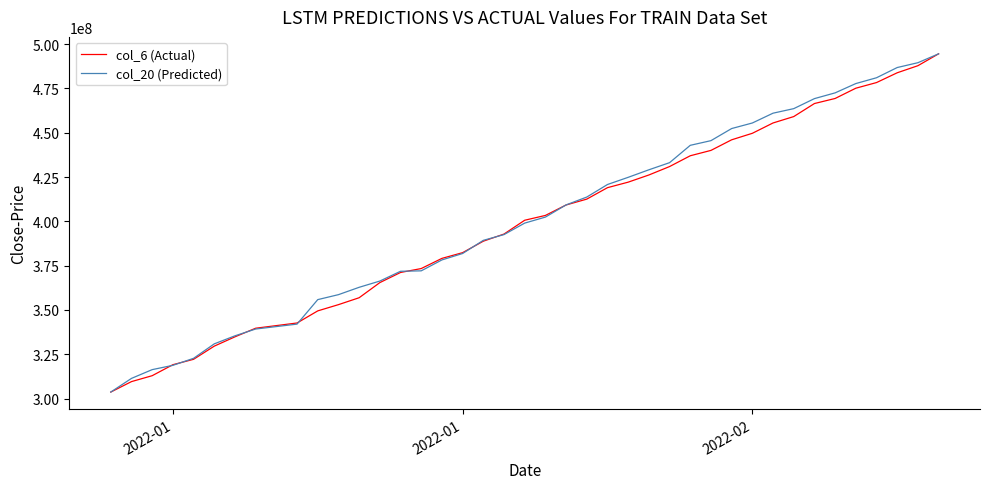

How many lines are shown in the chart?

2